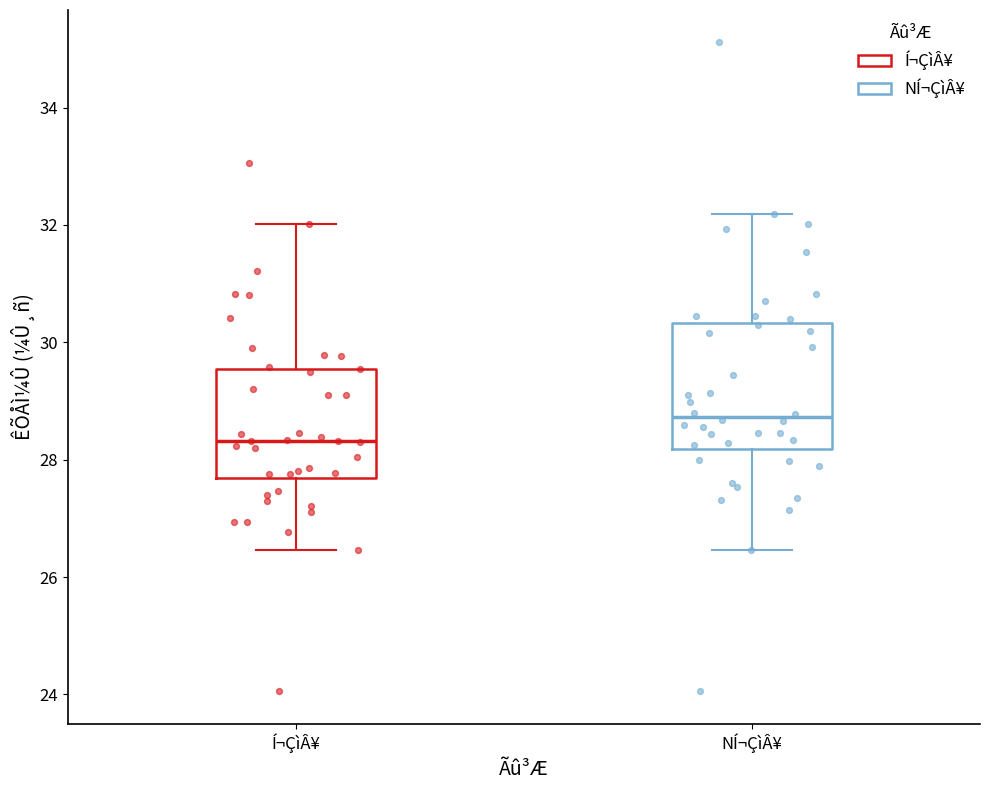

Where is the upper edge of the box for Í¬ÇìÂ¥ on the y-axis? The values are not printed on the chart, so give them approximately, as read against the axis.

29.6